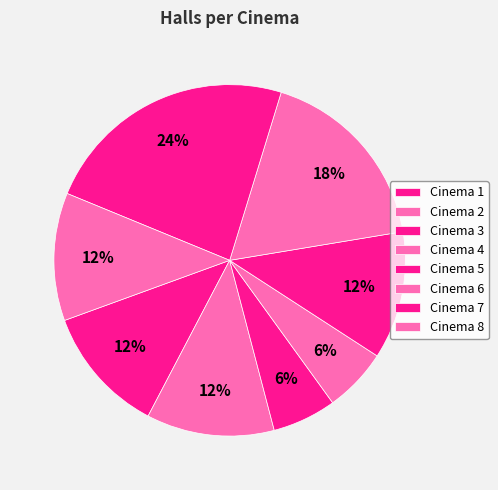

How many slices are in this pie chart?

8